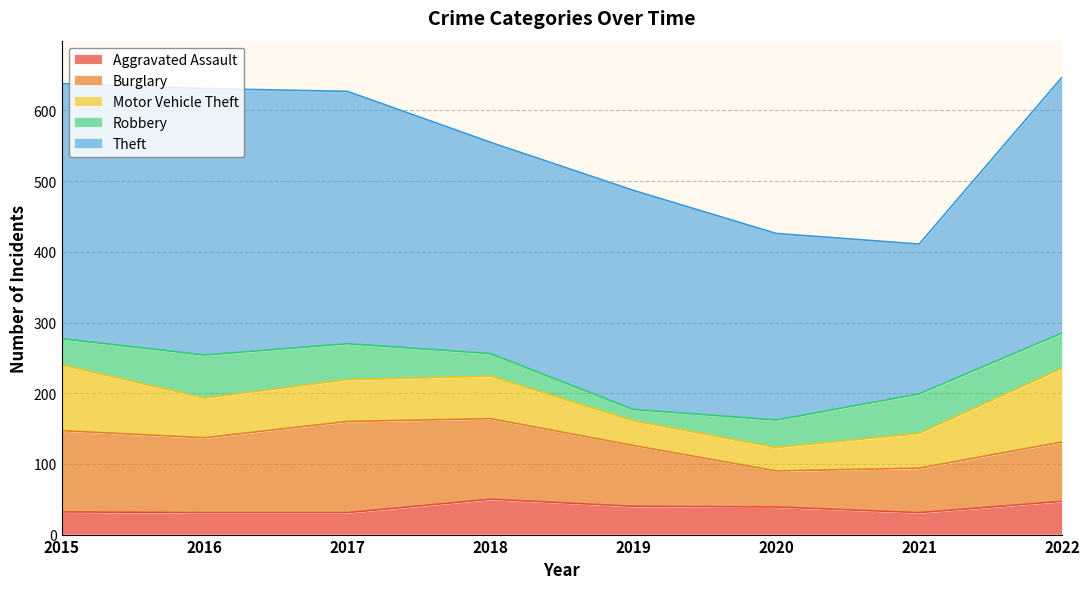

What is the value of the Burglary point at the 6th from the left?

51